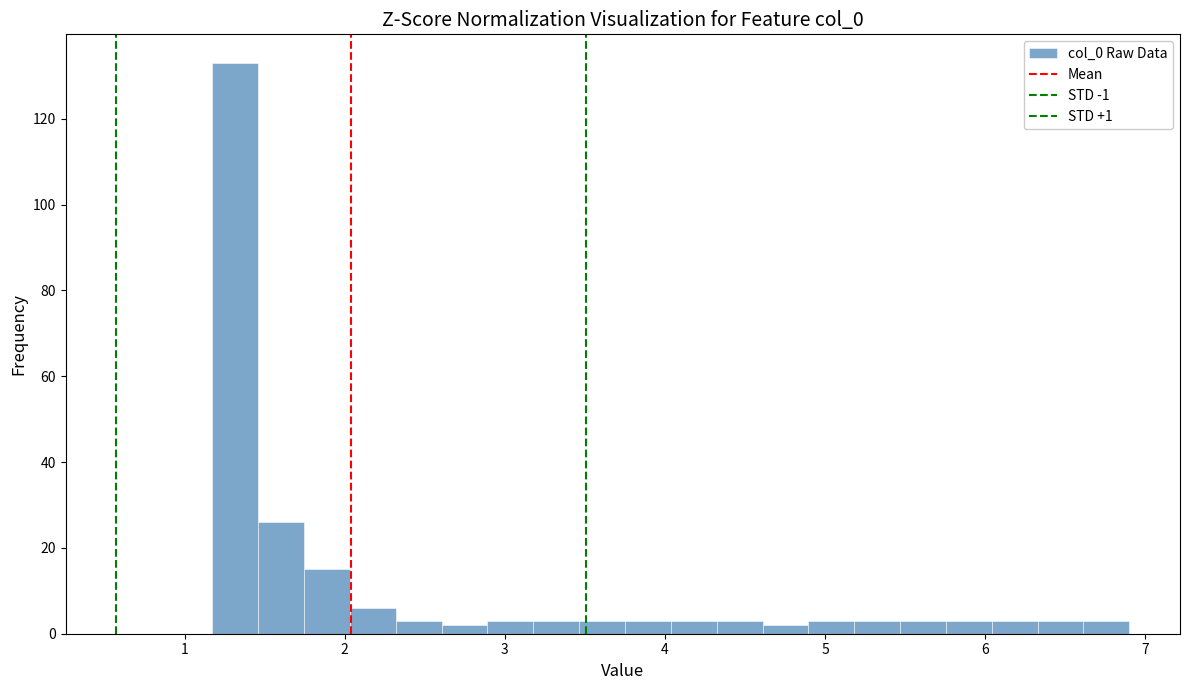

Around what value on the x-axis is the tallest bar? Give the approximate position of its centre, as read against the axis.

1.3